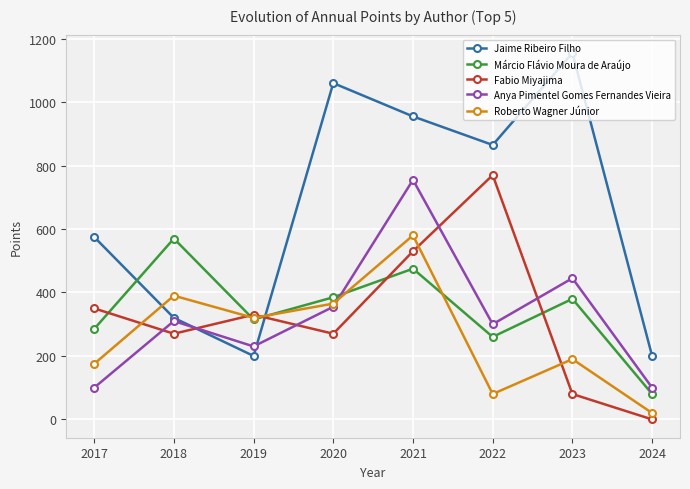

What is the value of the Roberto Wagner Júnior point at the 2nd from the left?

390